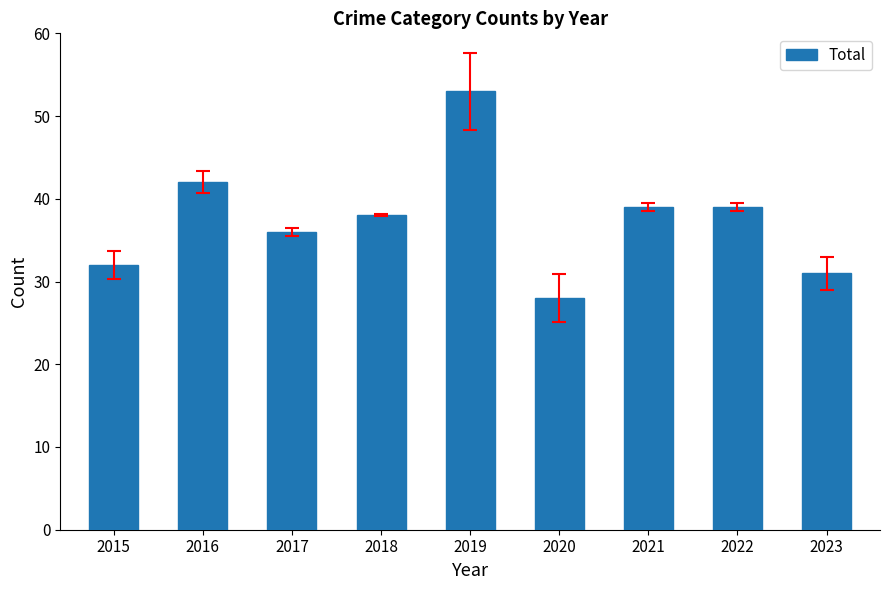

True or false: the data shows 36 at 2017.

True